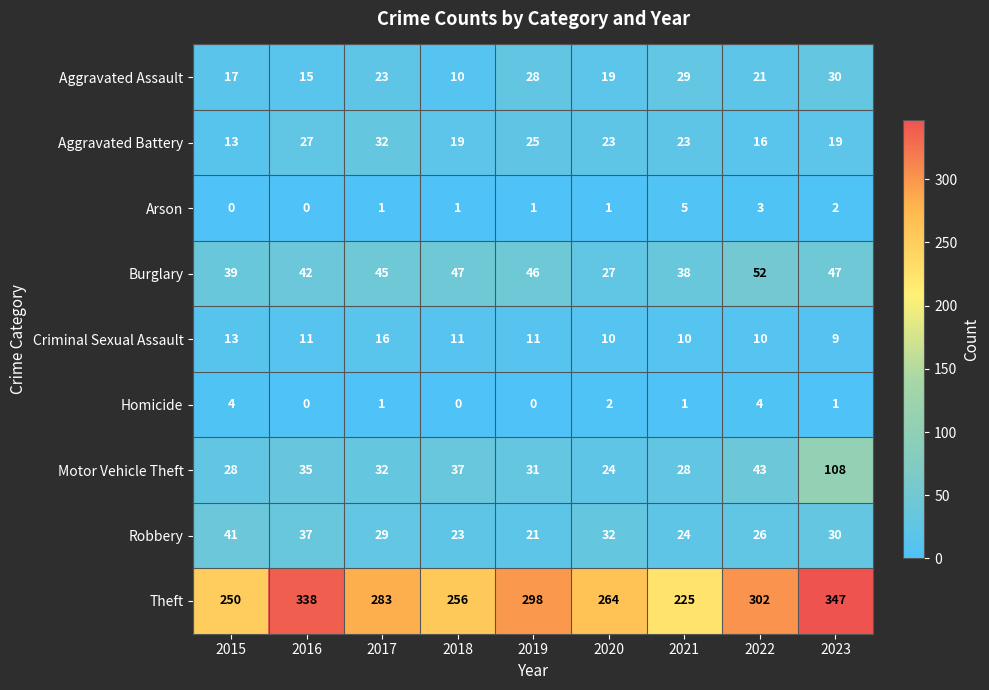

How many Criminal Sexual Assault values are between 10 and 11?

6